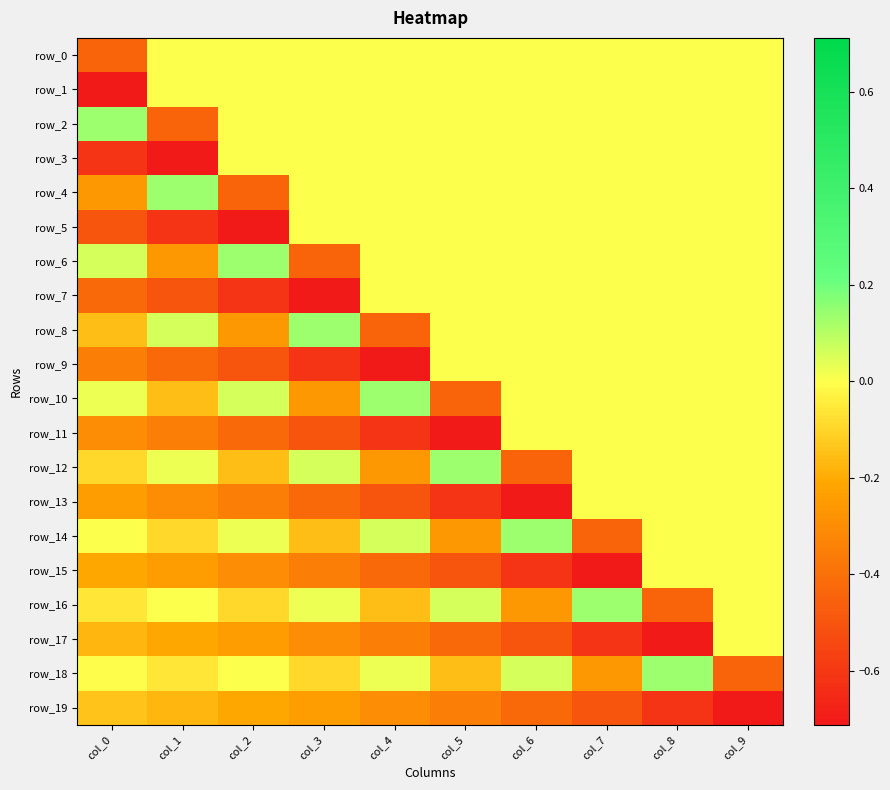

What is the sum of all row_15 values?

-3.3